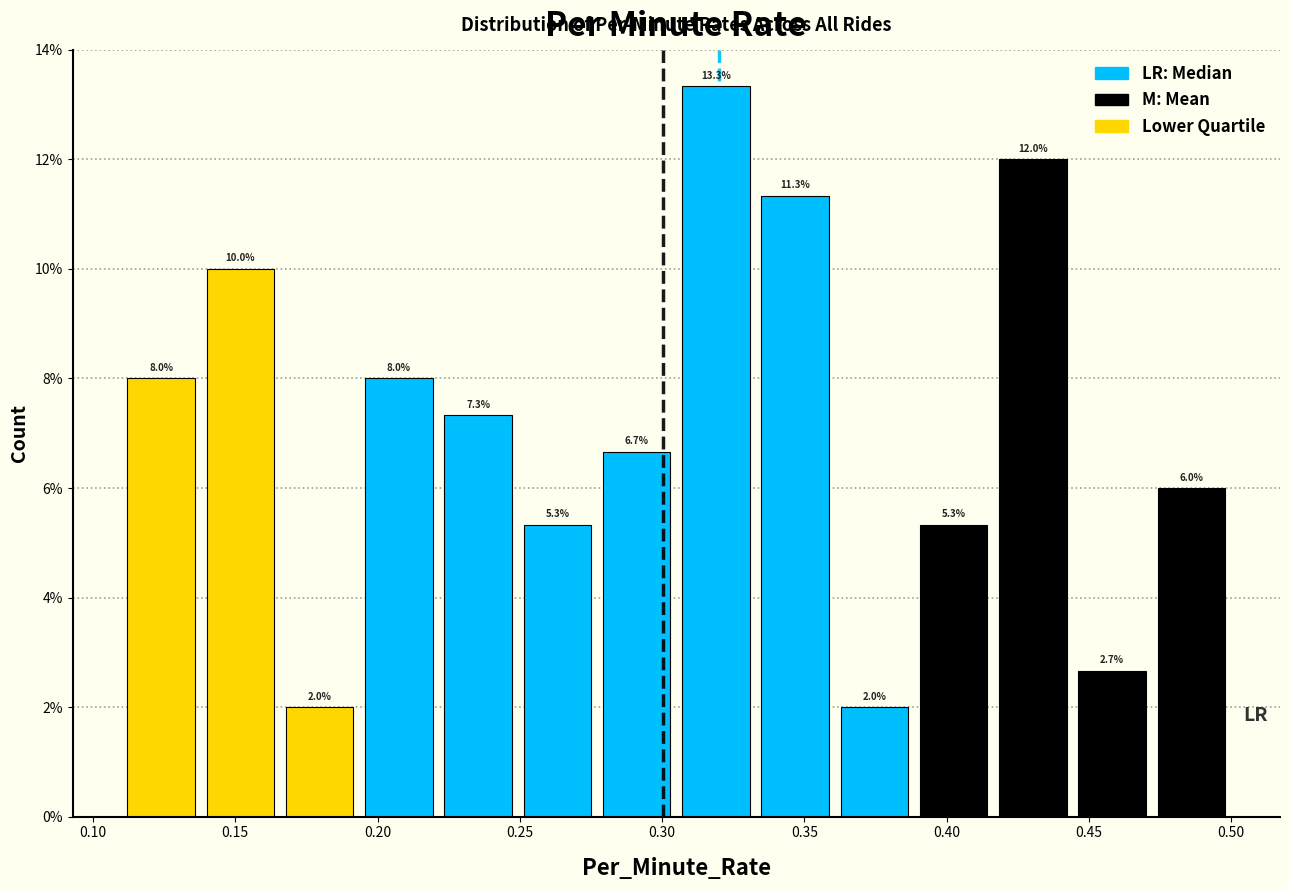

Which range on the x-axis has the tallest bar?

0.305 to 0.335